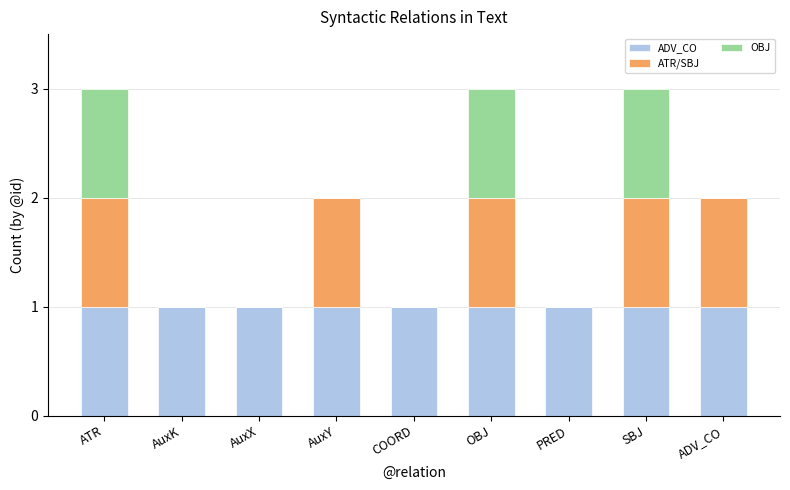

Are the bars horizontal?

No